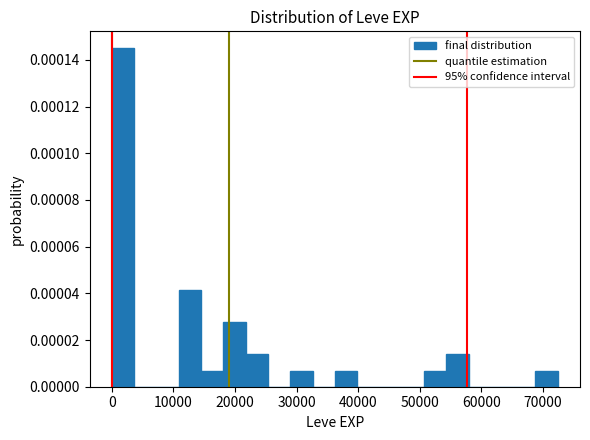

Around what value on the x-axis is the tallest bar? Give the approximate position of its centre, as read against the axis.

2000